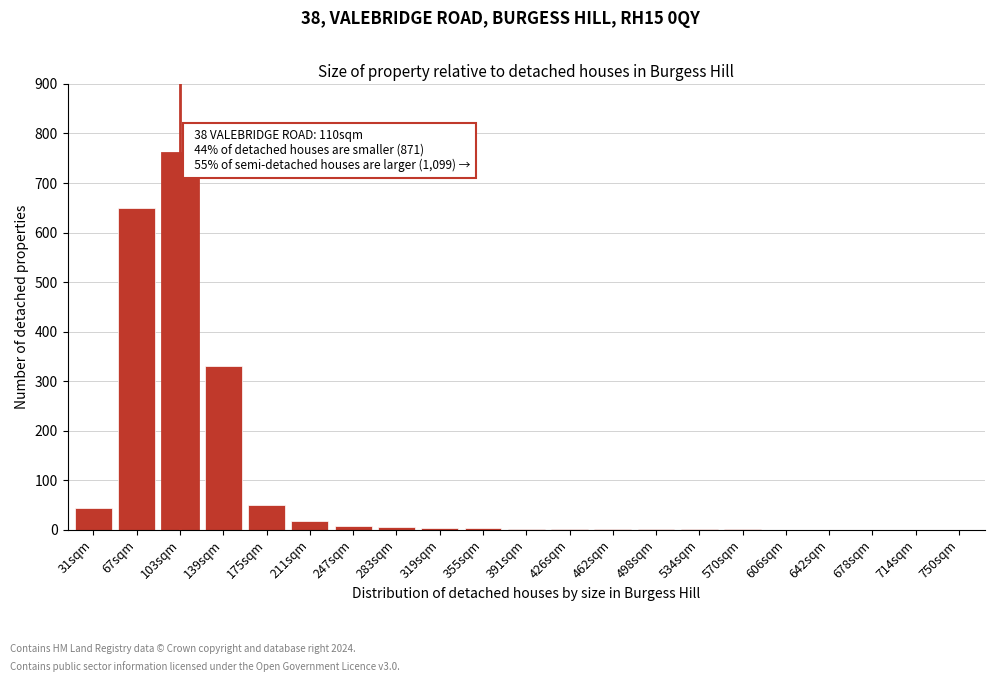

True or false: the data shows 1 at 534sqm.

True